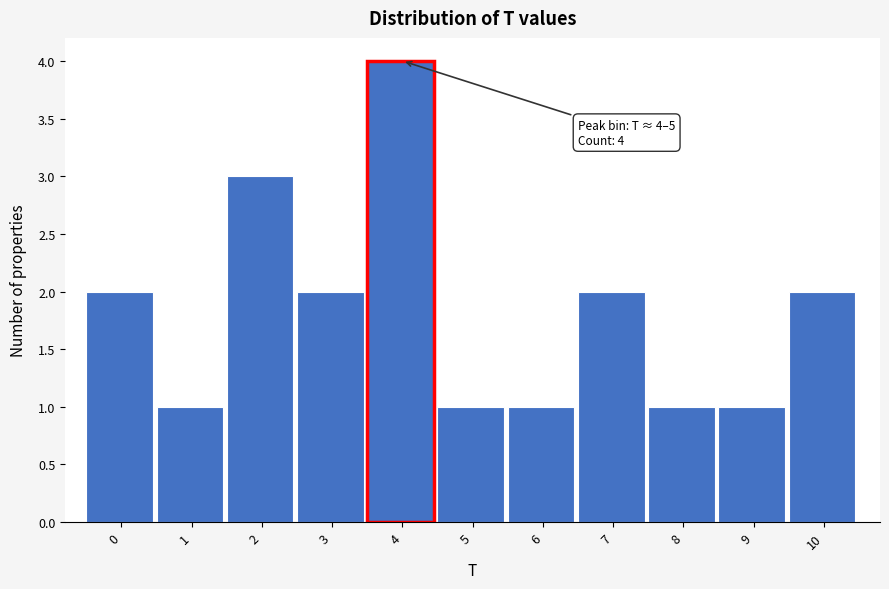

Reading left to right, what are all the values shown in this chart?

2	1	3	2	4	1	1	2	1	1	2